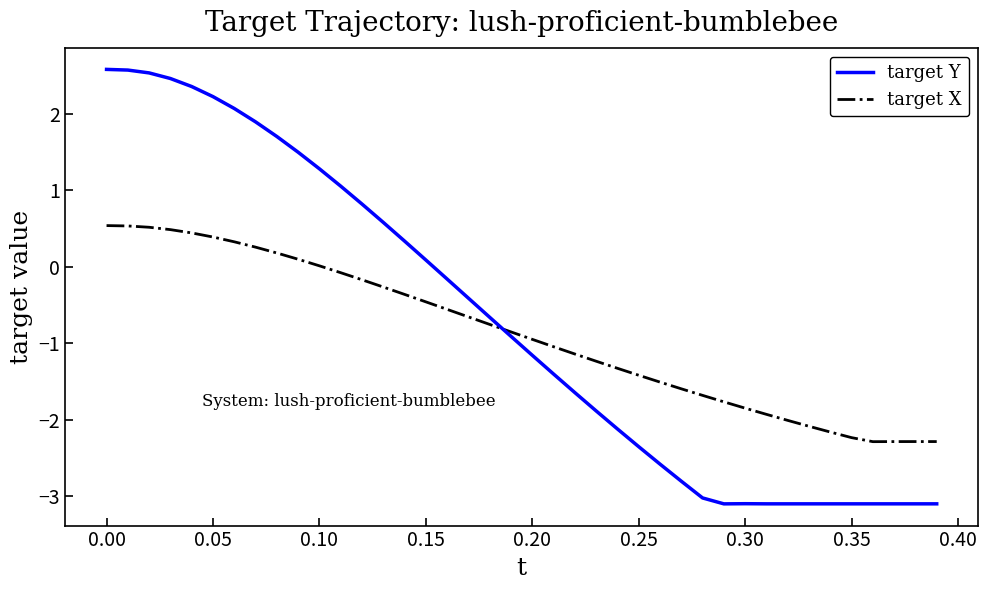

What is the difference between the maximum and second lowest values in the target Y series?

5.7